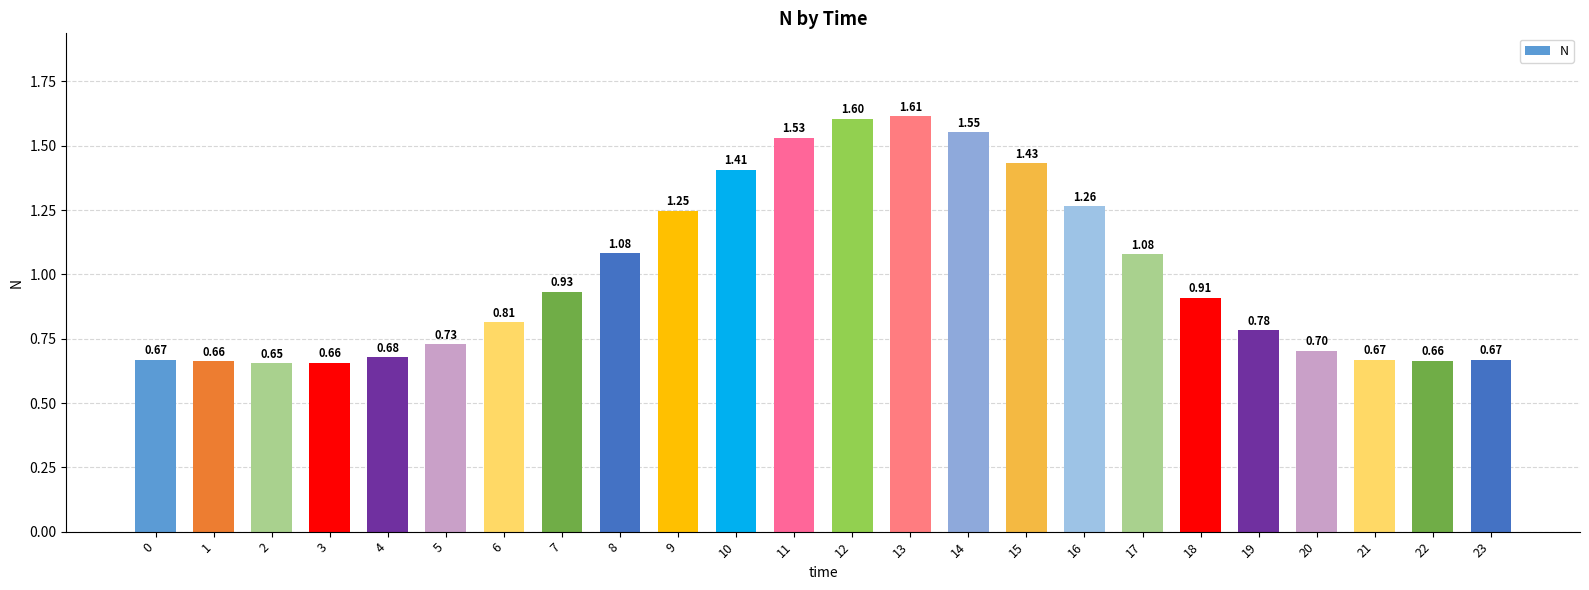

How many bars are there in total?

24